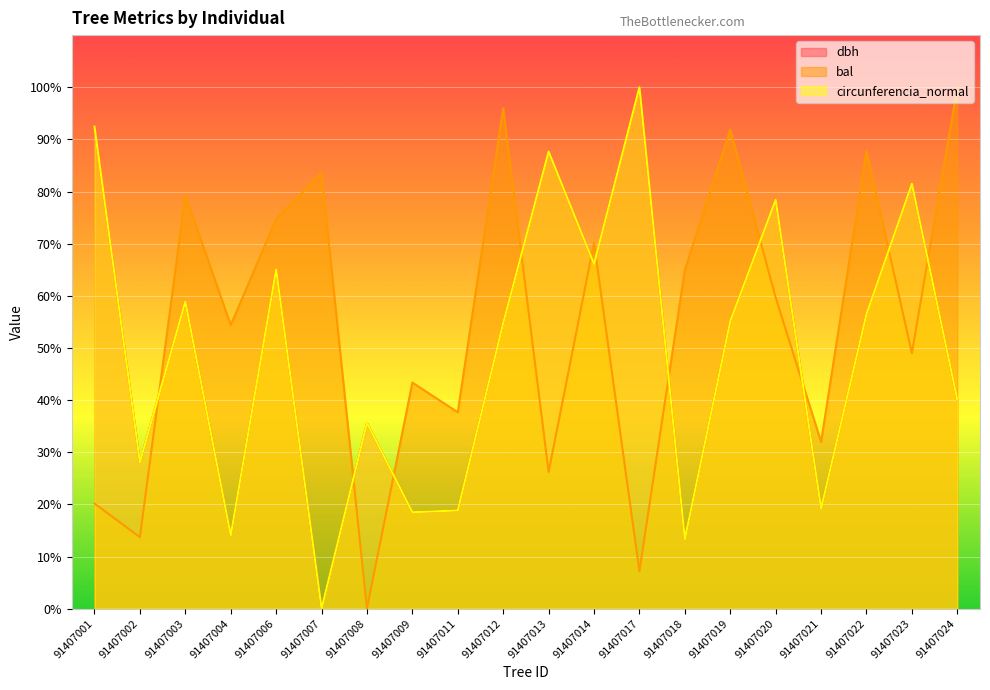

How many lines are shown in the chart?

3